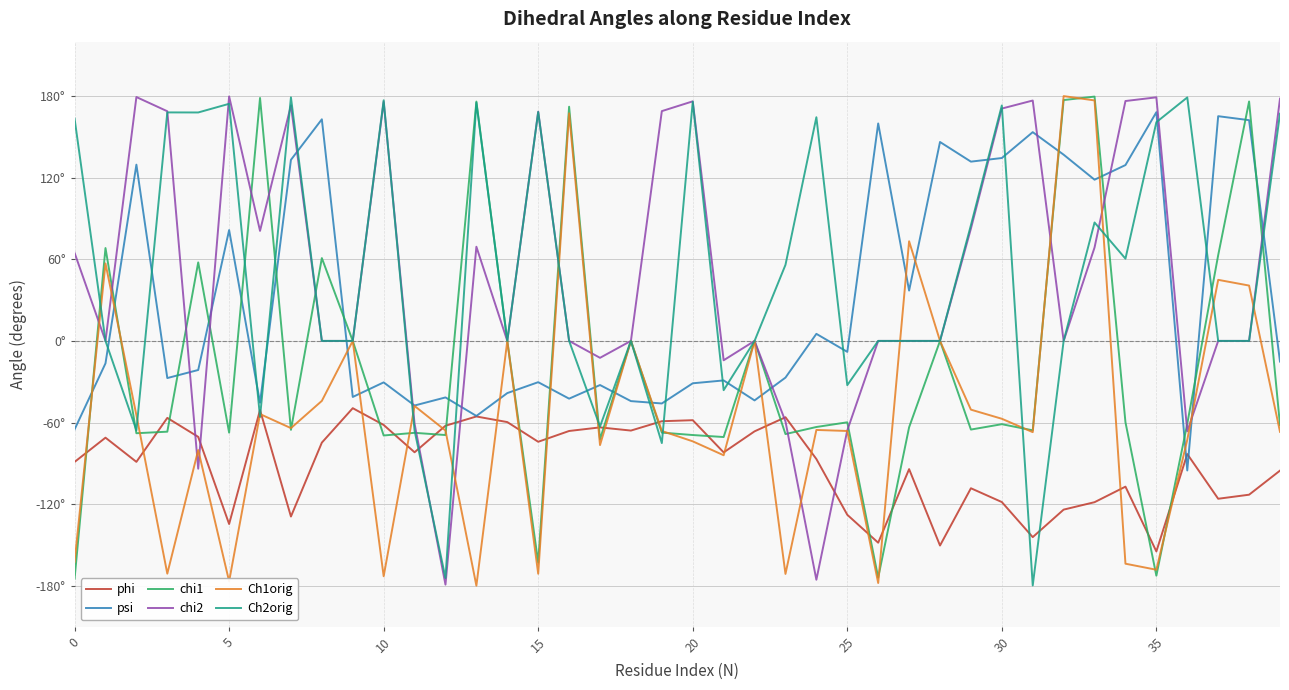

What are all the series names shown in the legend?

phi, psi, chi1, chi2, Ch1orig, Ch2orig